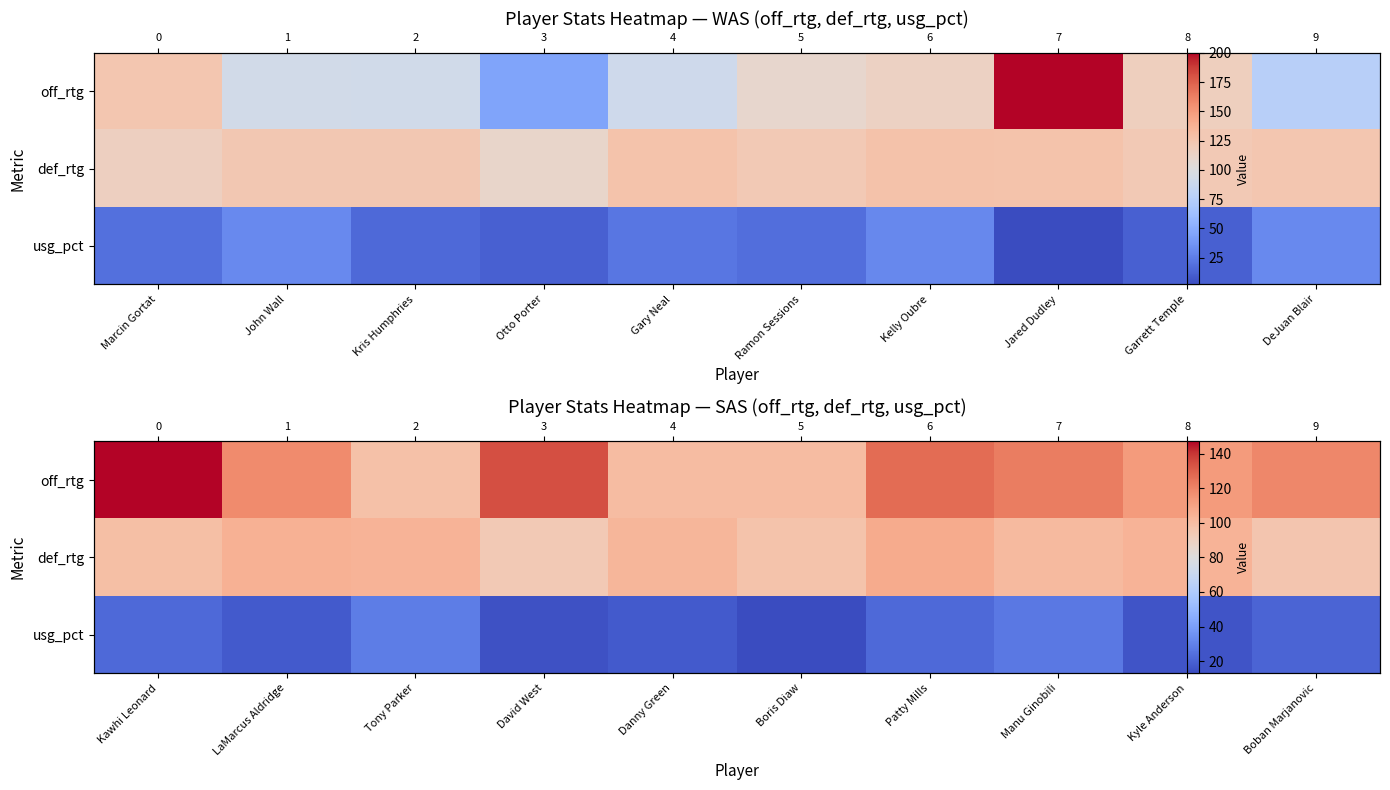

What is the approximate value of def_rtg at Manu Ginobili?

101.0